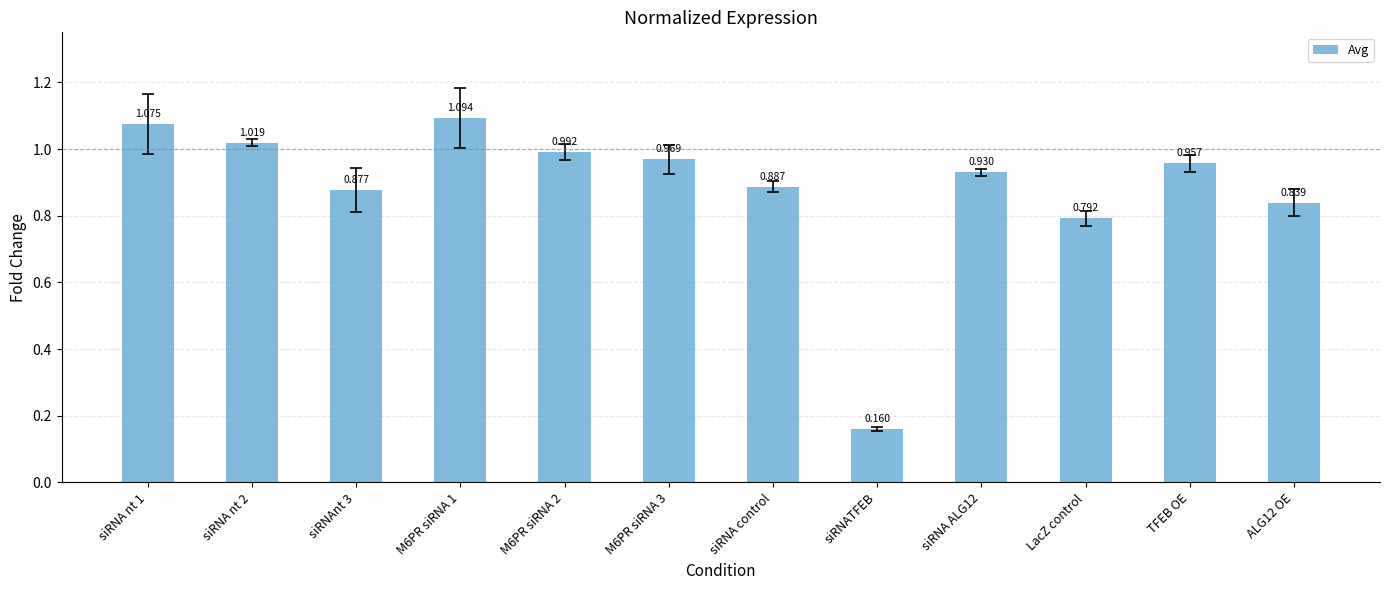

What is the difference between the maximum and second lowest values?

0.3